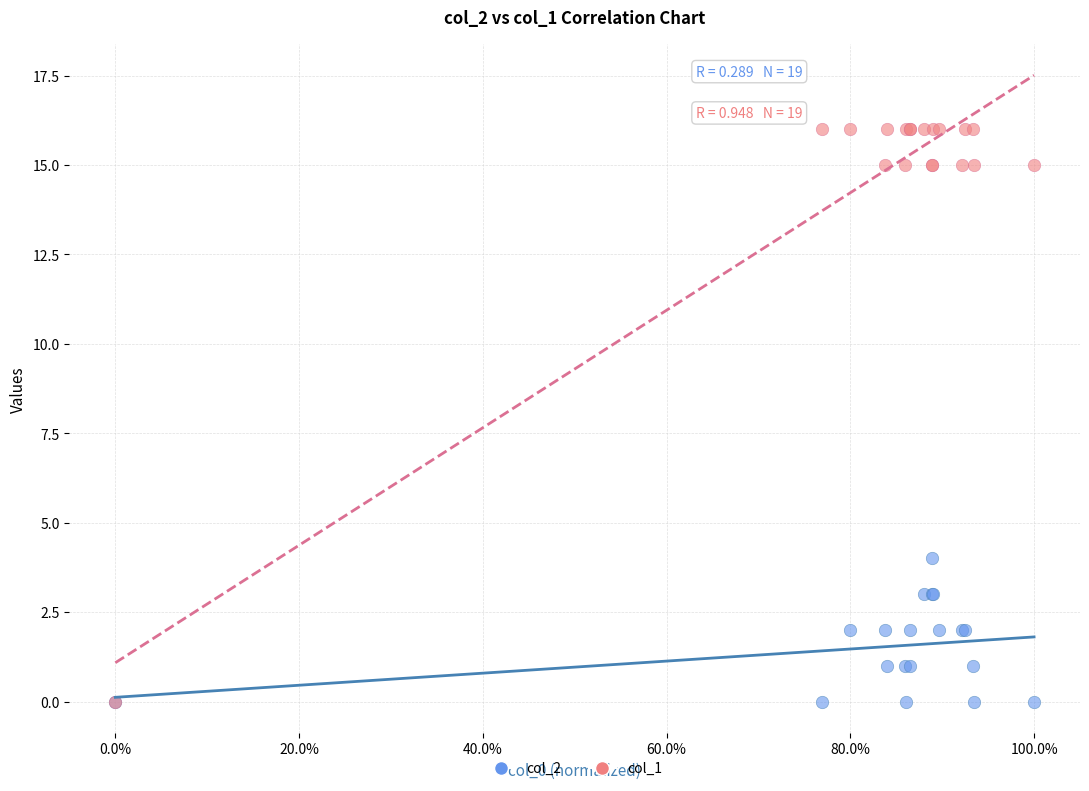

Across all series, what Y value is closest to 8?

4